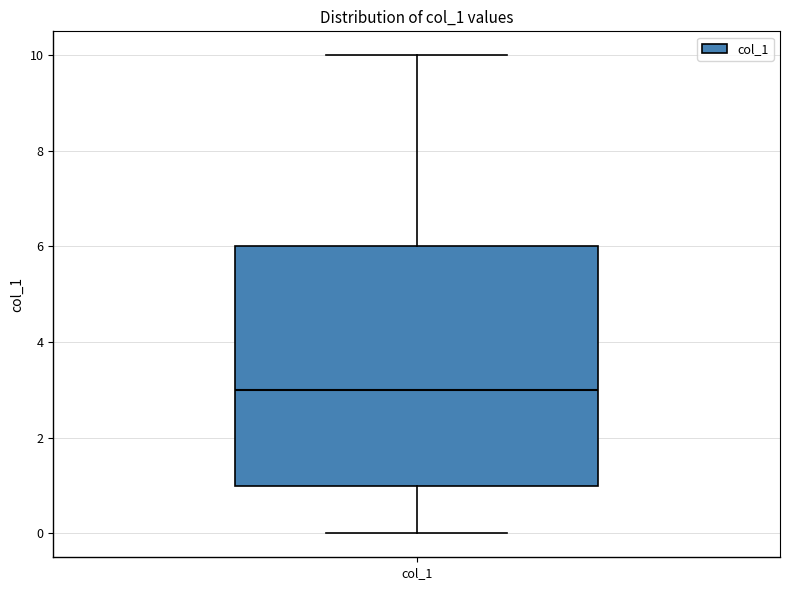

Transcribe this box plot: give where the median line is, the range the box spans, and where the two whiskers end, as read against the y-axis. The values are not printed on the chart, so give them approximately, as read against the axis.

median 3, box 1 to 6, whiskers 0 to 10